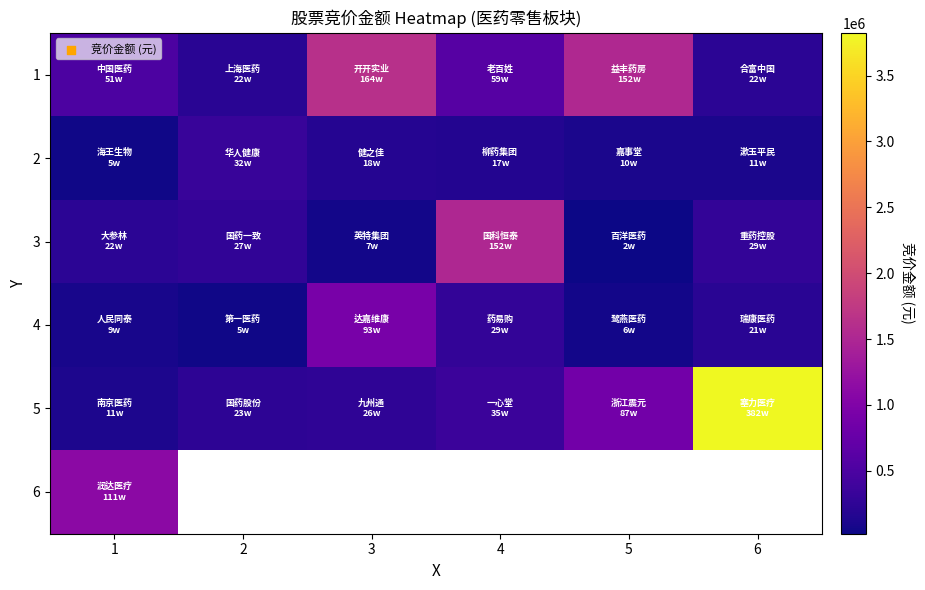

What is the sum of the 2 values at 5 and 6?

203955.0